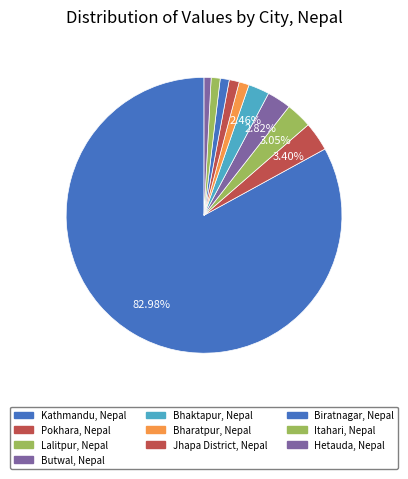

Which category has the biggest portion of the pie?

Kathmandu, Nepal